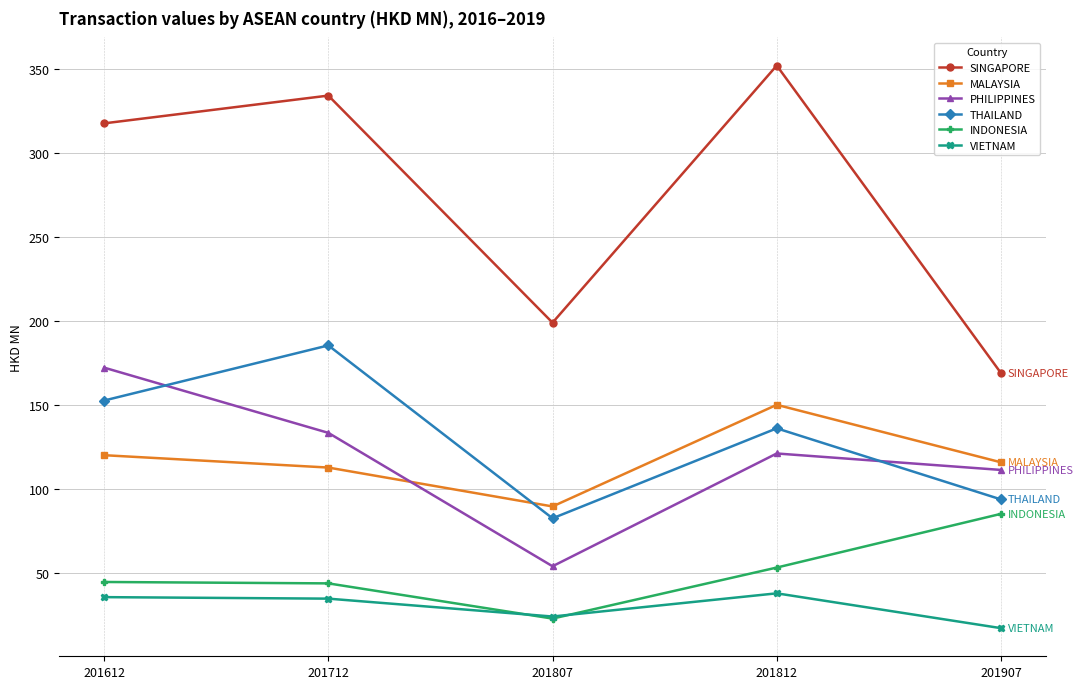

Which category has the lowest value in the THAILAND series?

201807